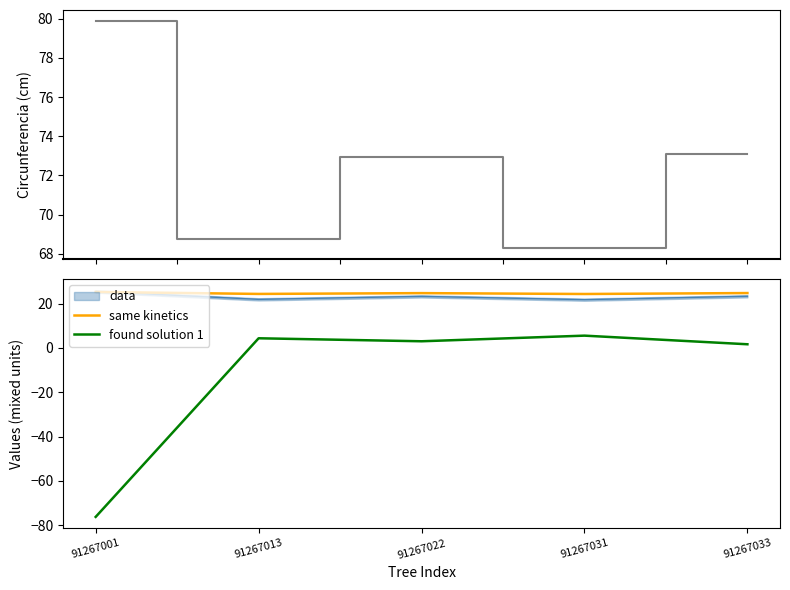

True or false: found solution 1 and same kinetics intersect in this chart.

False